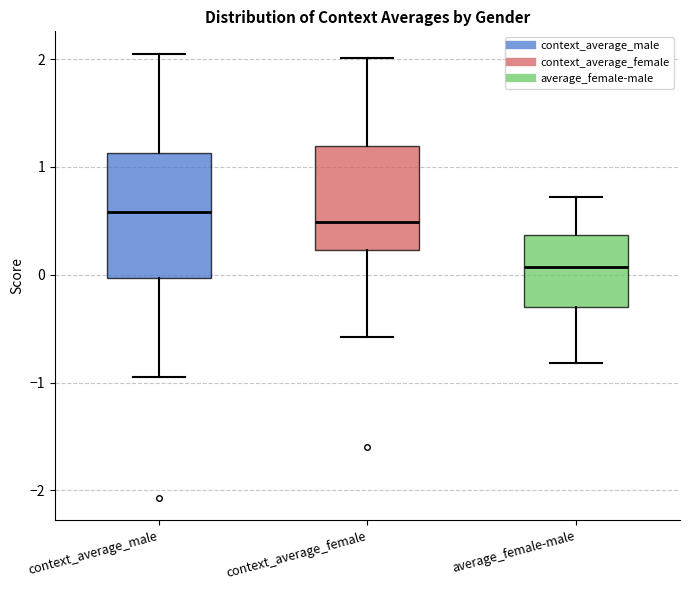

Reading left to right, transcribe this box plot: for each box, give where its median line is, the range the box spans, and where its two whiskers end, as read against the y-axis. The values are not printed on the chart, so give them approximately, as read against the axis.

context_average_male: median 0.6, box 0.0 to 1.1, whiskers -1.0 to 2.1
context_average_female: median 0.5, box 0.2 to 1.2, whiskers -0.6 to 2.0
average_female-male: median 0.1, box -0.3 to 0.4, whiskers -0.8 to 0.7